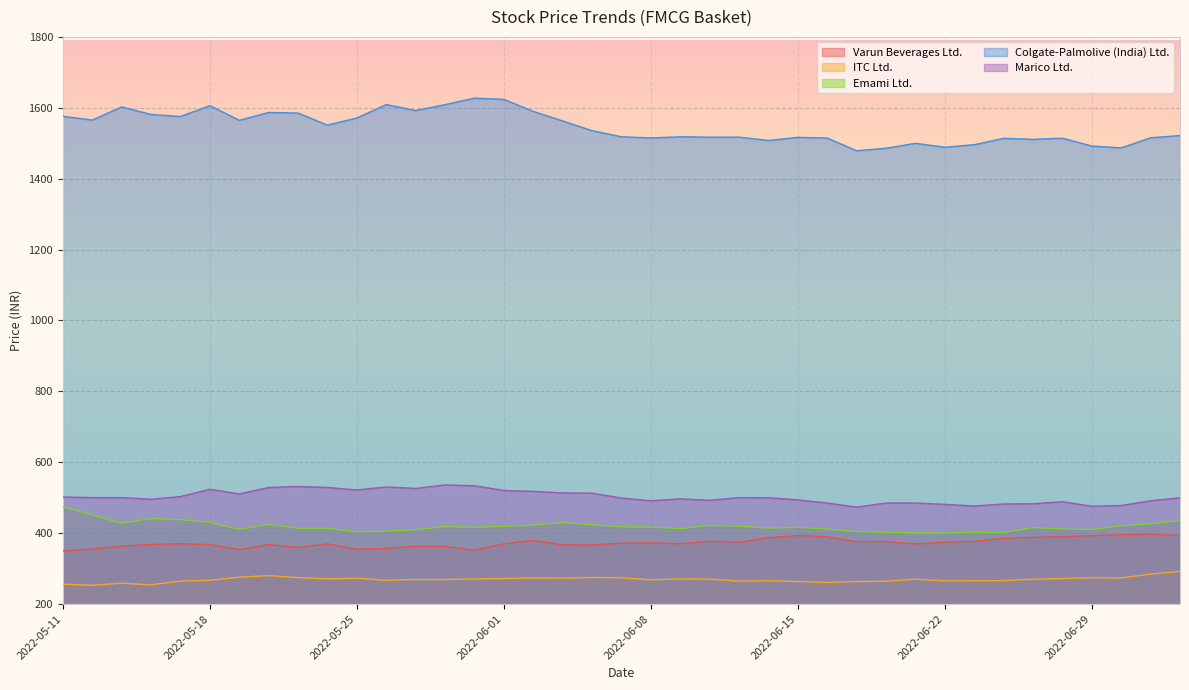

At which category is the sum across all series the highest?

2022-06-01